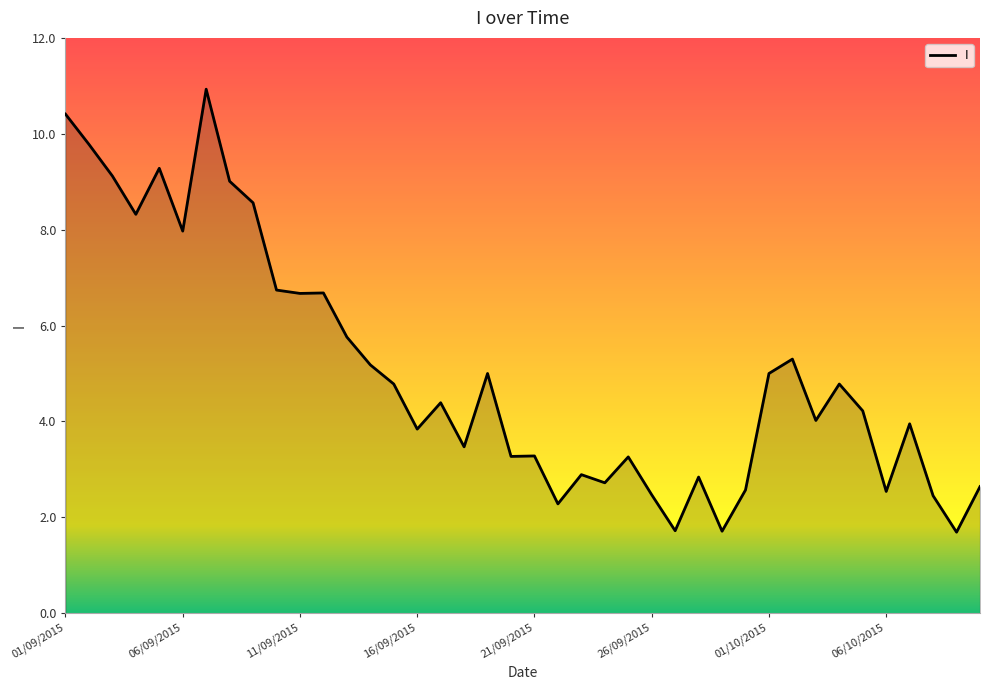

What is the greatest value displayed?

10.9